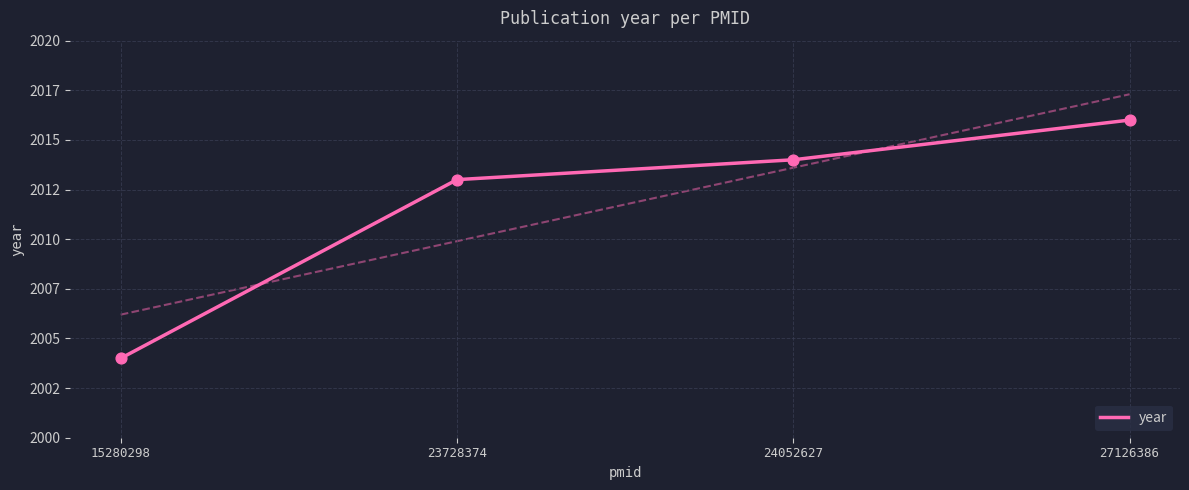

Between 15280298 and 24052627, which is larger?

24052627